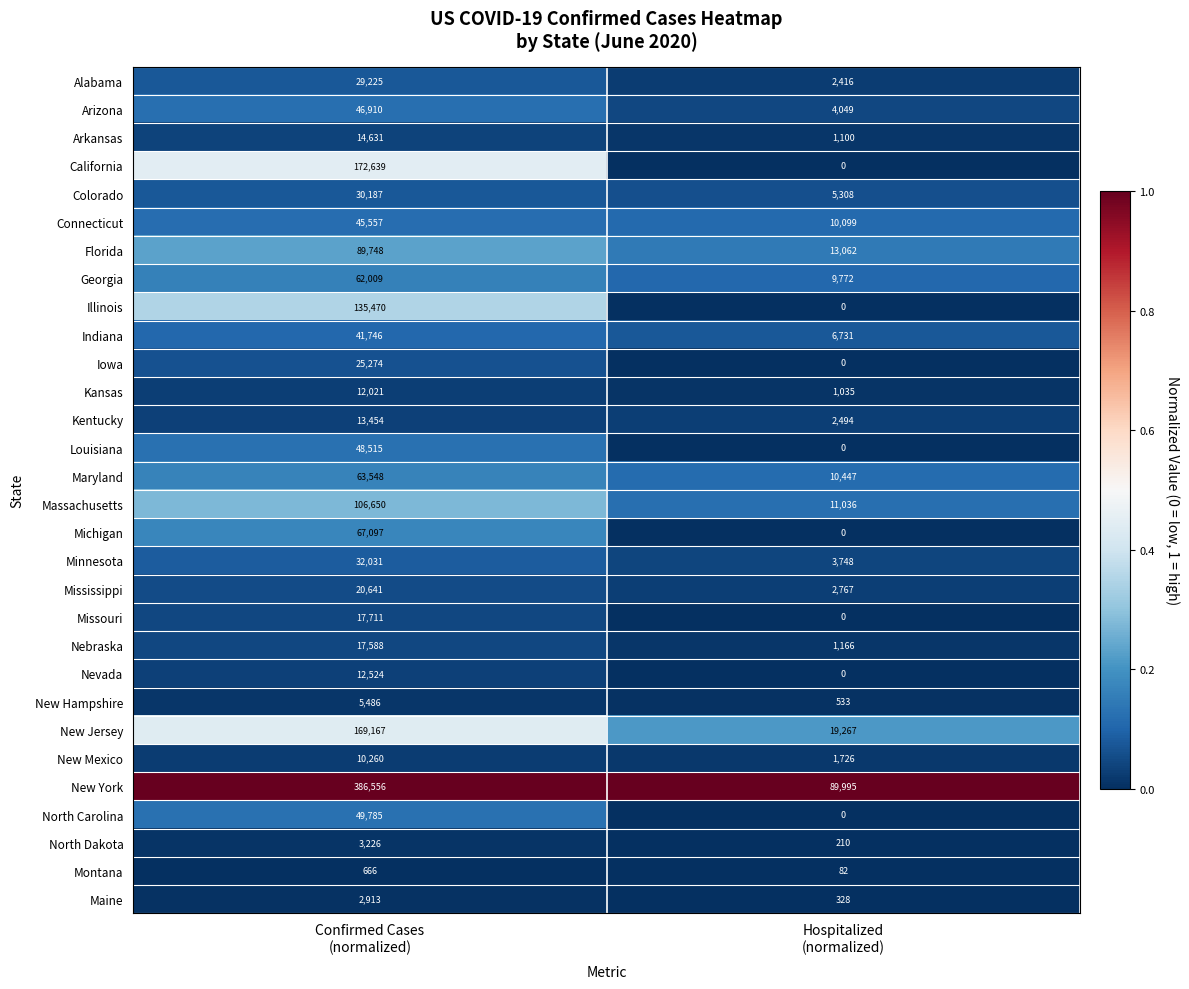

What is the maximum value shown in the chart?

386556